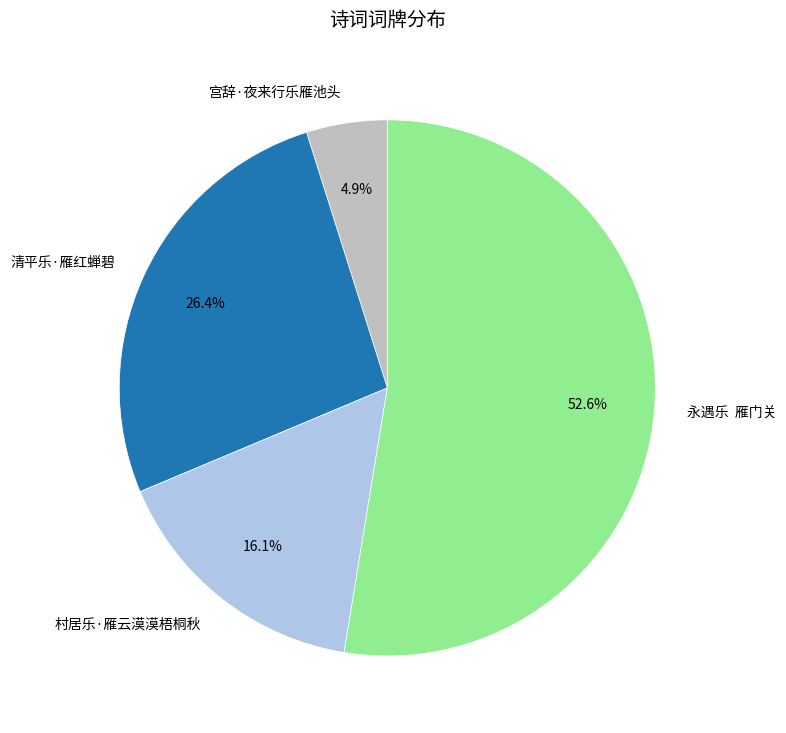

To the nearest percent, what percentage of the pie is 宫辞·夜来行乐雁池头?

5%